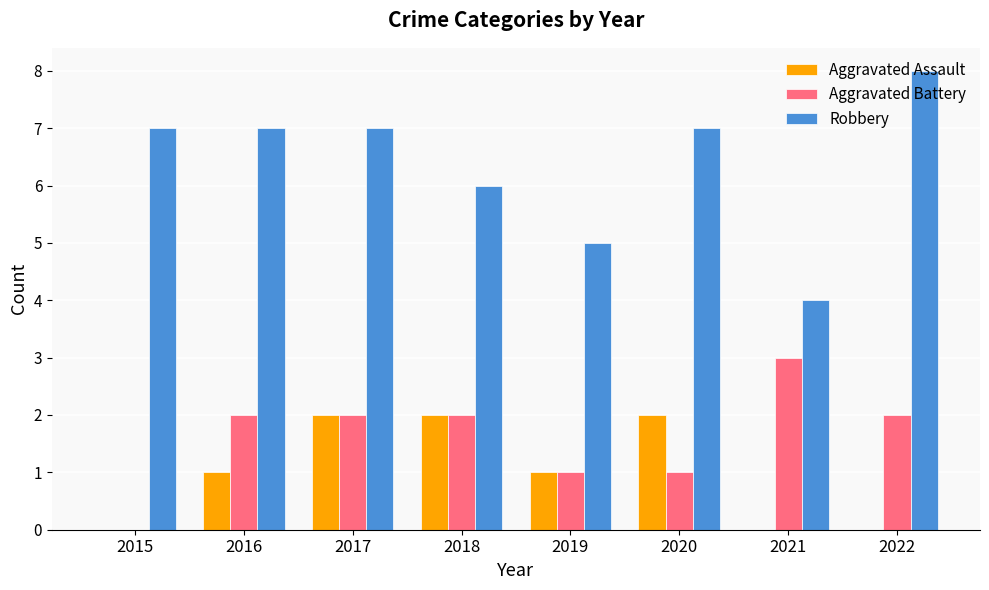

What is the sum of all Aggravated Assault values?

8